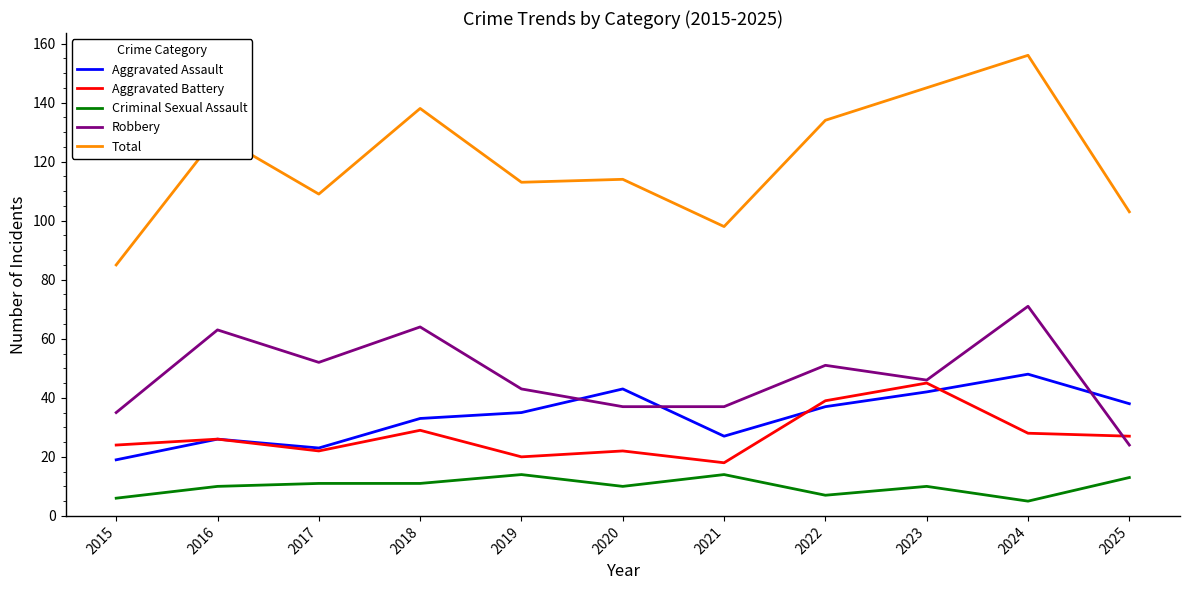

At 2024, list the series in order from largest to smallest.

Total, Robbery, Aggravated Assault, Aggravated Battery, Criminal Sexual Assault